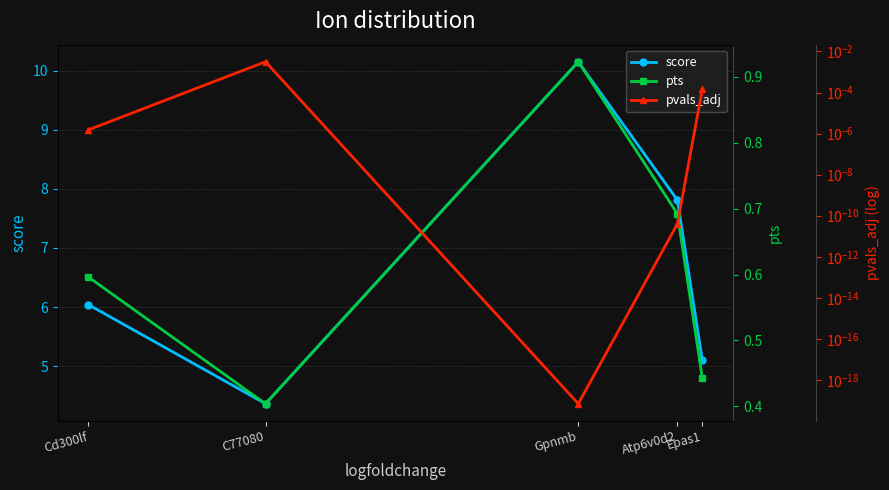

Reading right to left, what are all the values shown in this chart?

score: 5.1	7.8	10.1	4.4	6.0
pts: 0.4	0.7	0.9	0.4	0.6
pvals_adj: 0.0	0.0	0.0	0.0	0.0